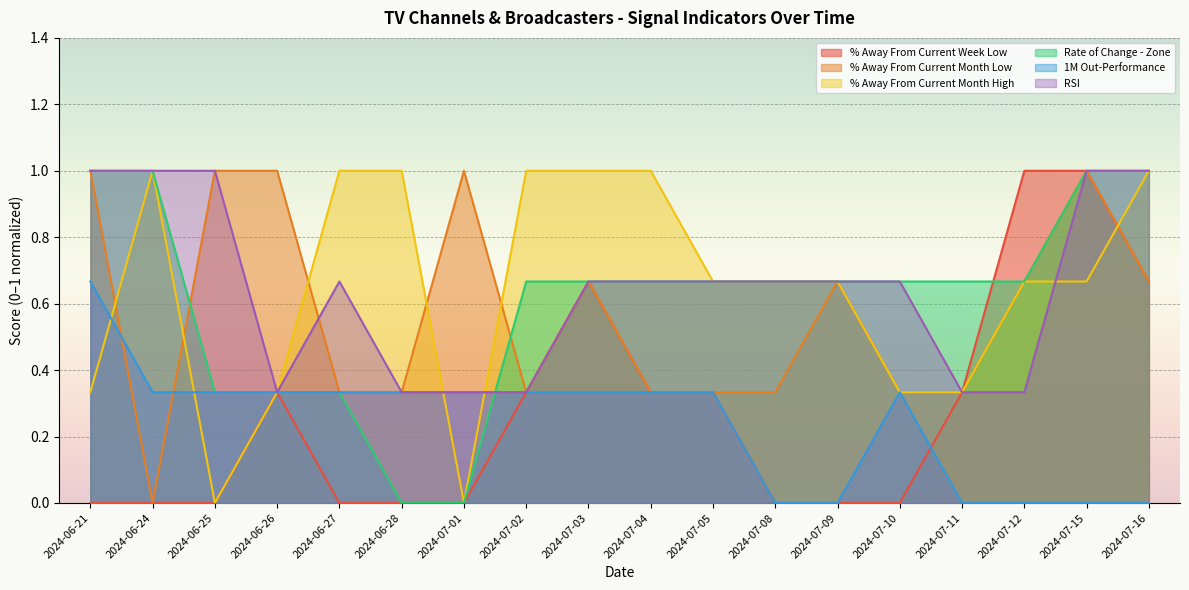

Where is 1M Out-Performance nearest to the value 0?

2024-07-08